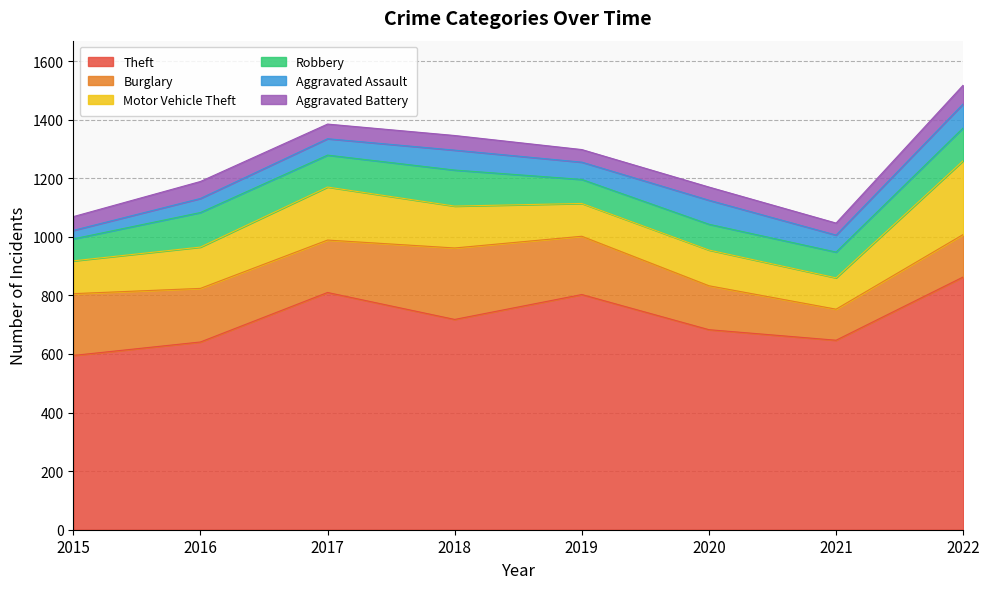

What is the value of the Robbery point at the 6th from the left?

88